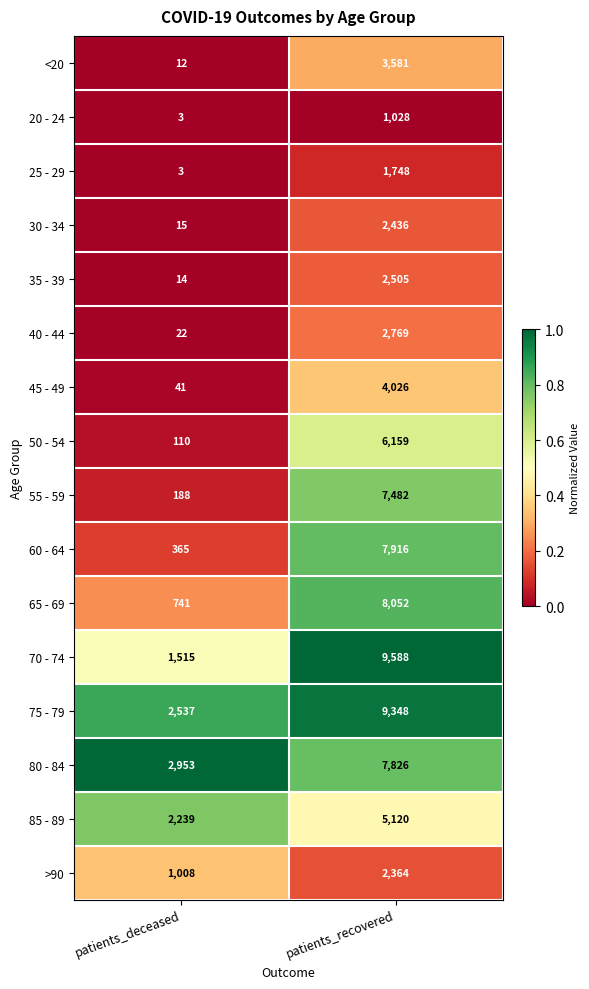

What is the total value across all series at patients_recovered?

81948